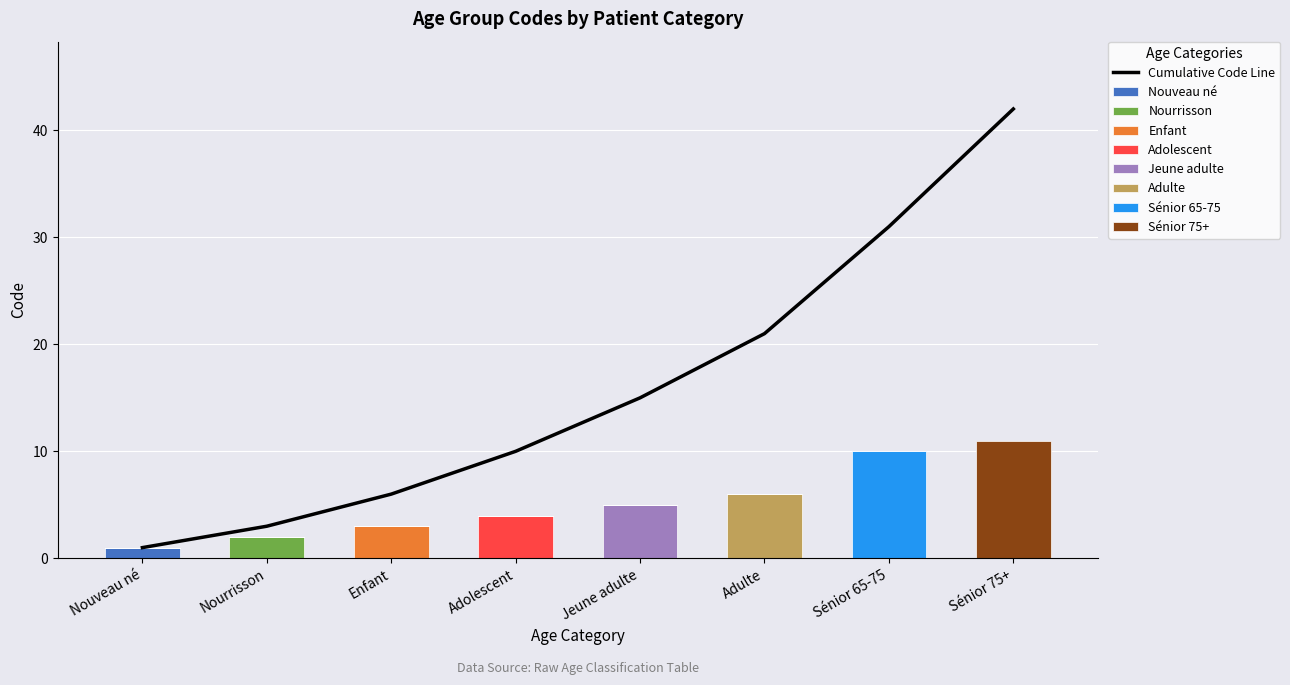

What is the sum of the values at Adulte and Adolescent?

31